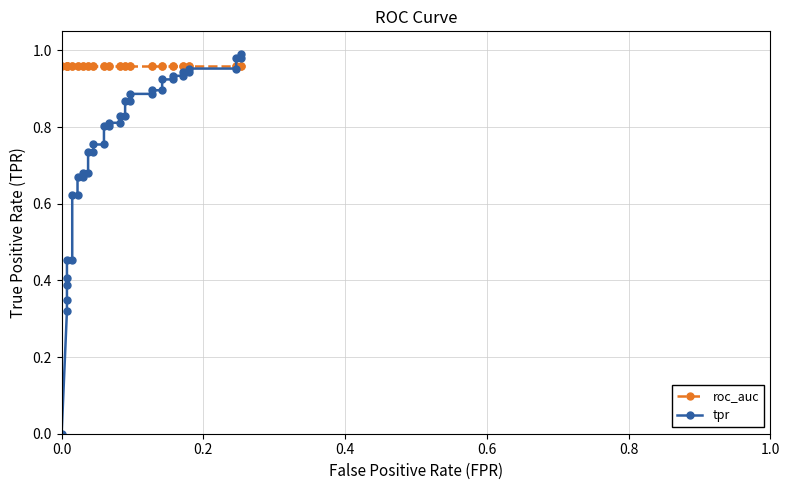

Is this an area chart (filled region under the line)?

No